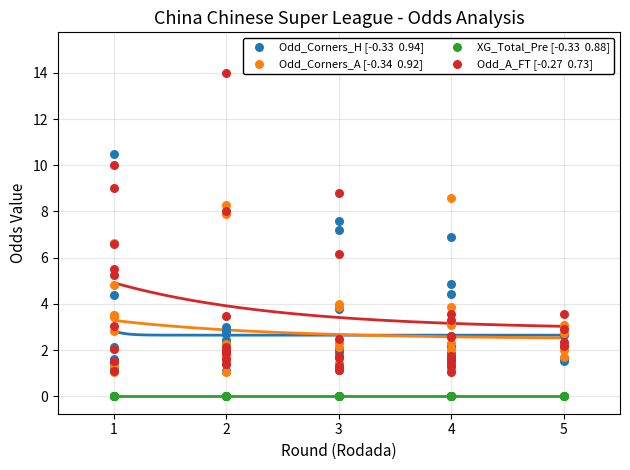

Which series contains the highest Y value?

Odd_A_FT [-0.27  0.73]